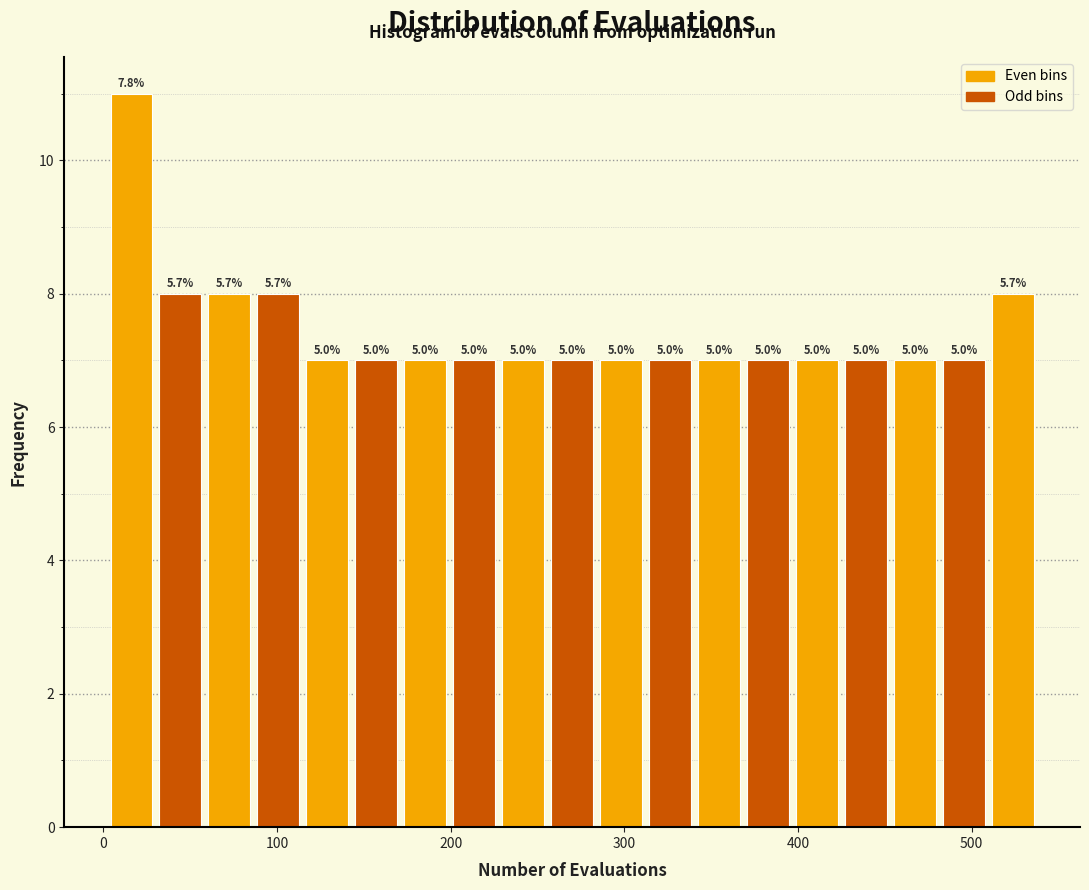

Read against the x-axis, roughly where is the centre of the tallest bar?

20